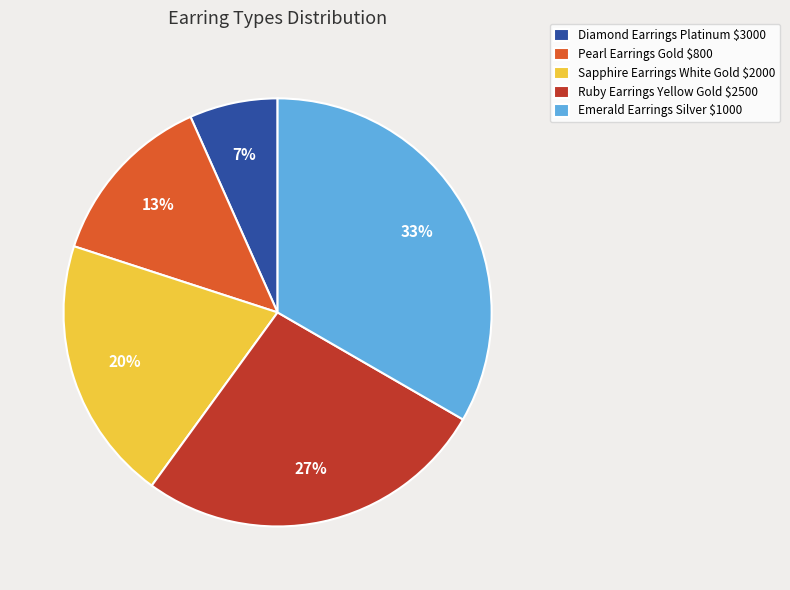

To the nearest percent, what percentage of the pie is Diamond Earrings Platinum $3000?

7%